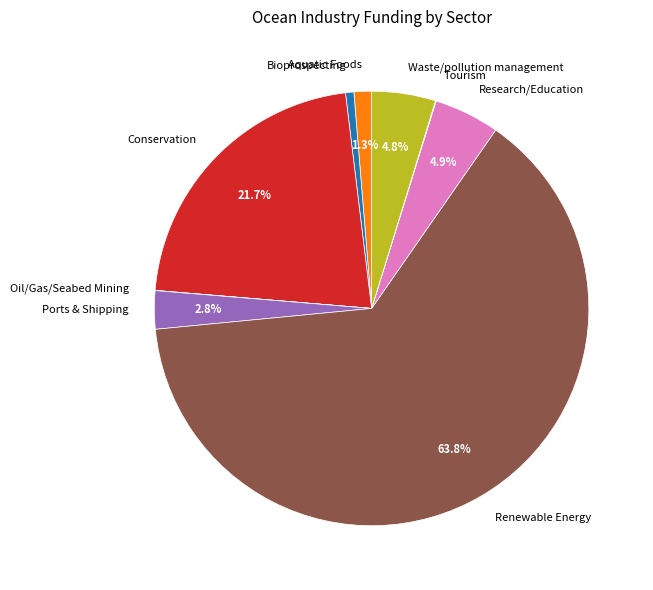

Which category has the biggest portion of the pie?

Renewable Energy